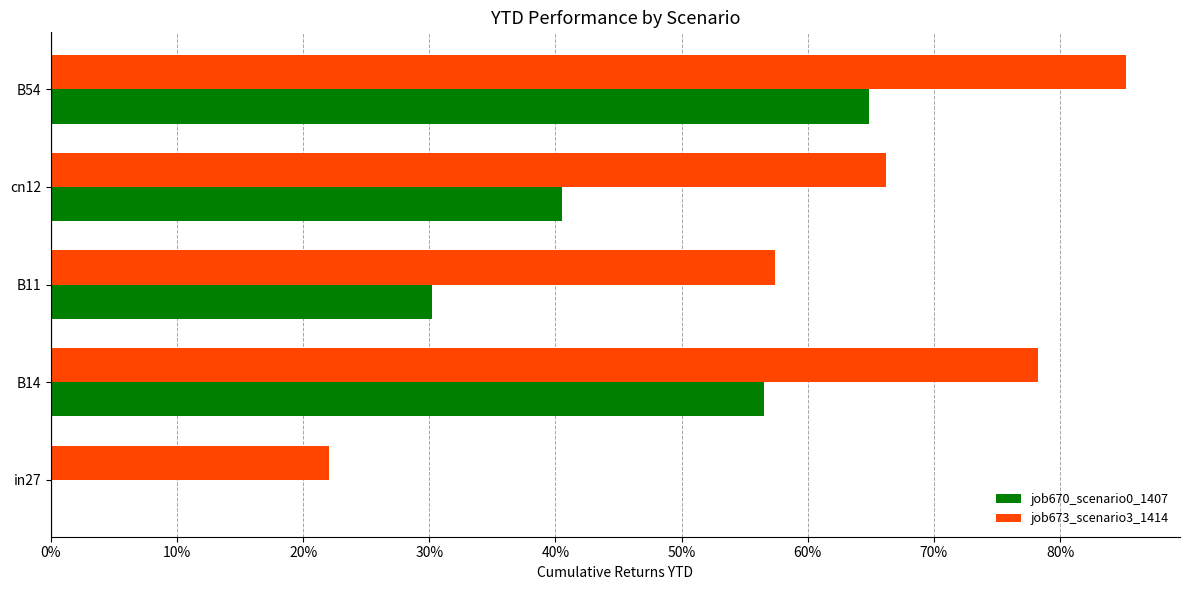

What are all the series names shown in the legend?

job670_scenario0_1407, job673_scenario3_1414